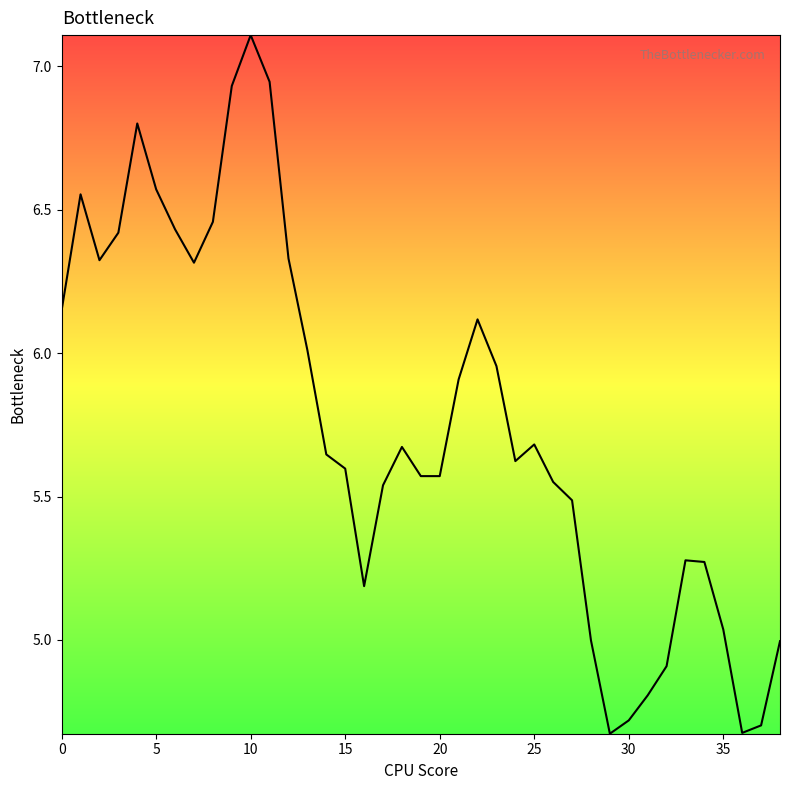

What is the sum of all values?

224.5